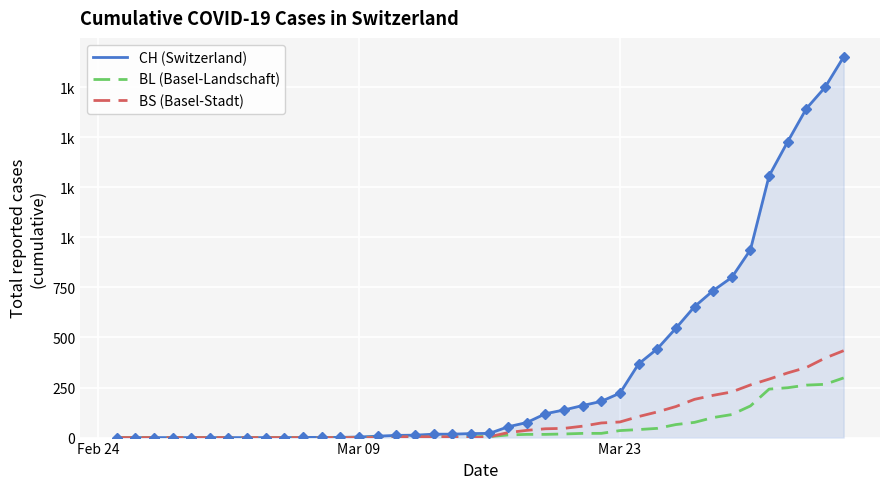

Does the chart have visible grid lines?

Yes